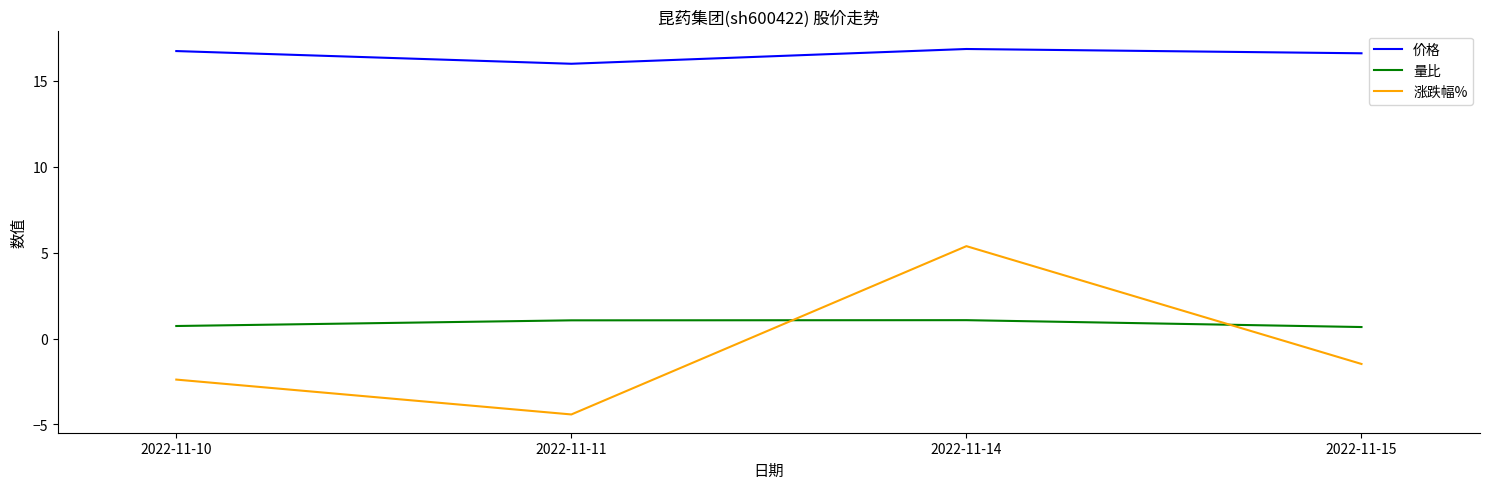

What is the difference between the highest and lowest values at 2022-11-15?

18.1